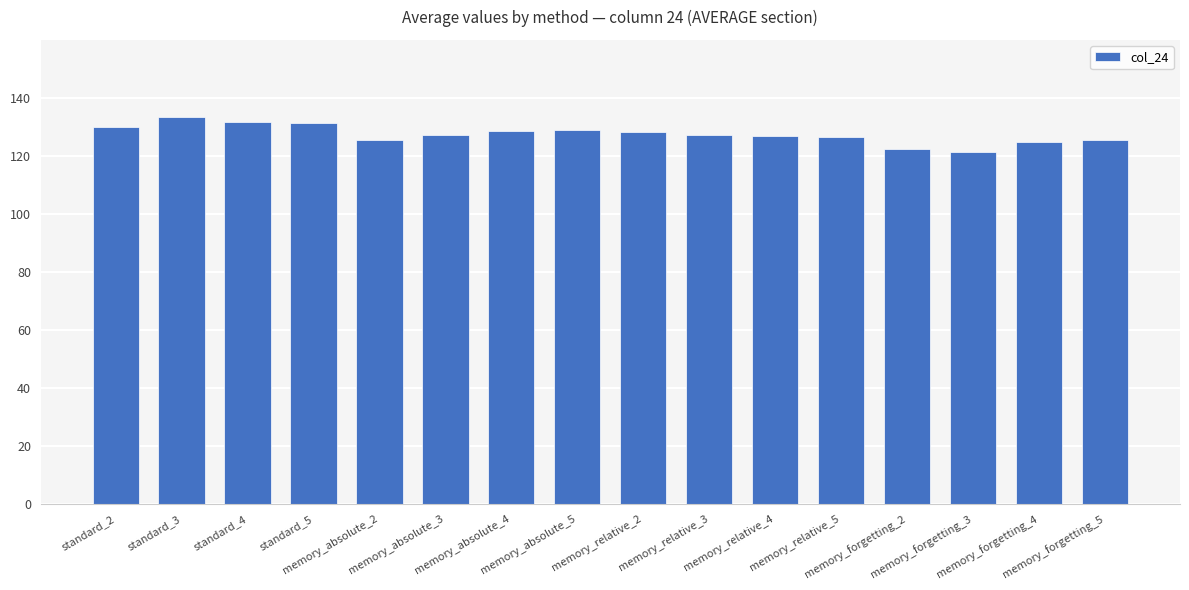

What position from the right is standard_5?

13